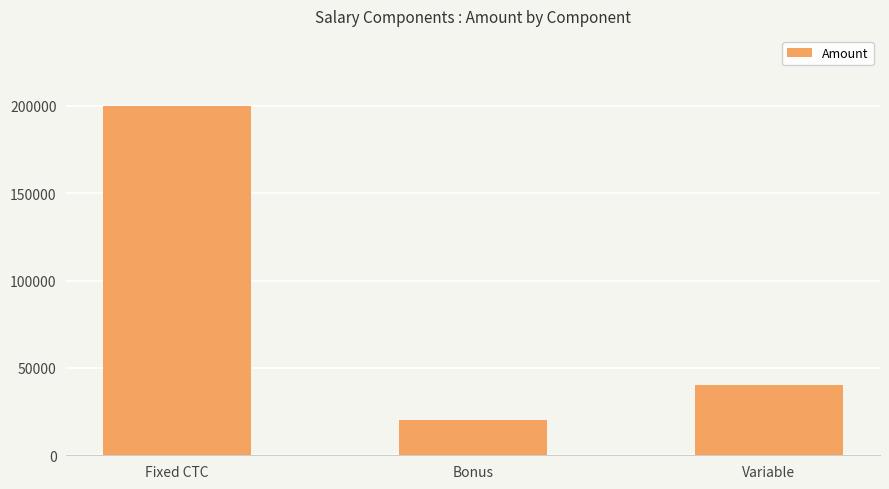

What is the average value?

86667